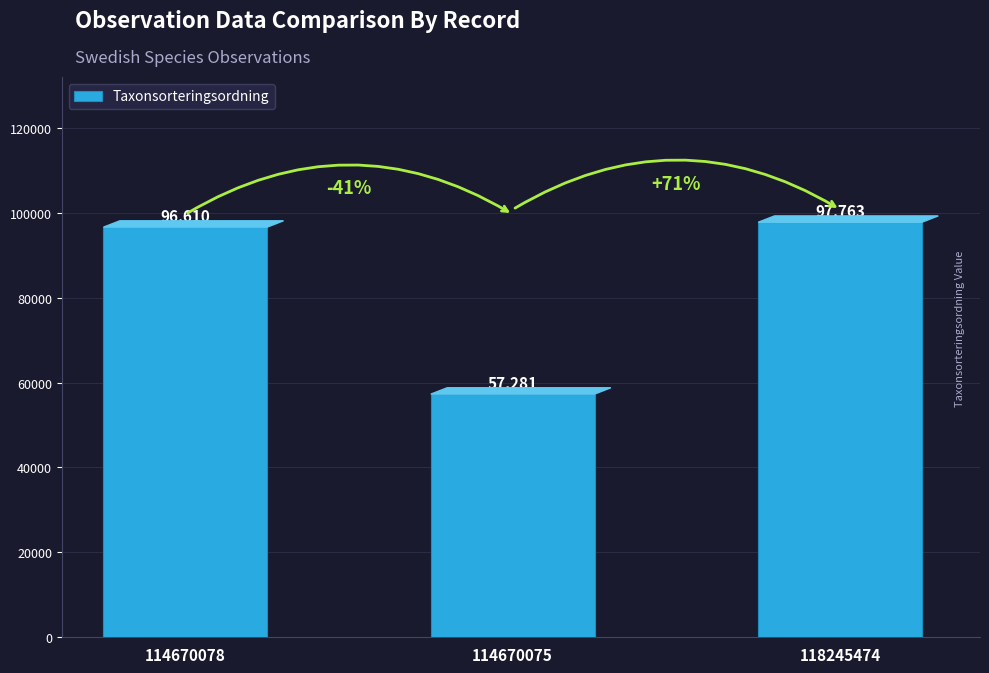

Which label corresponds to the smallest value in the chart?

114670075